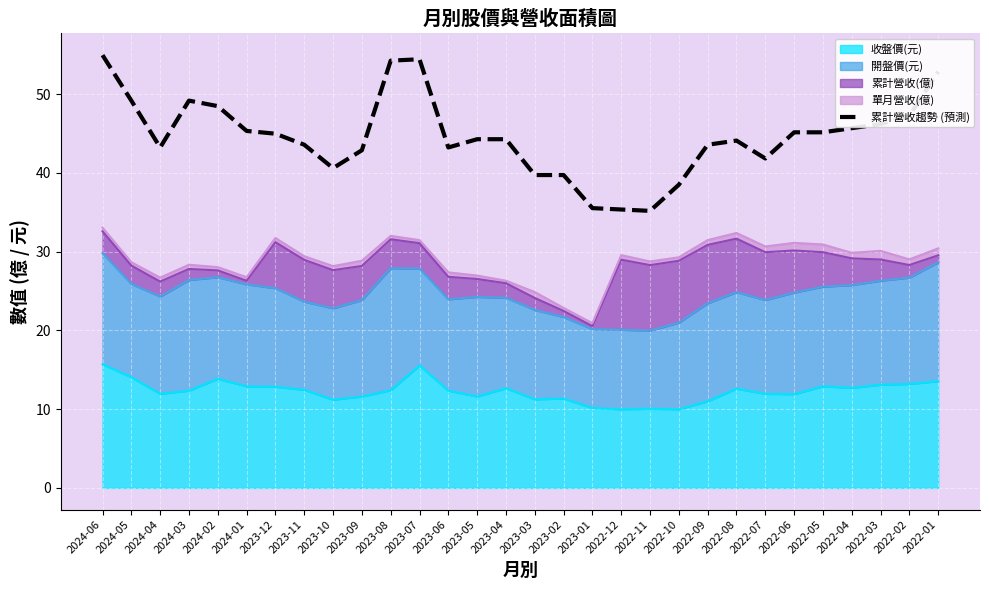

What position from the left is 2022-04?

27